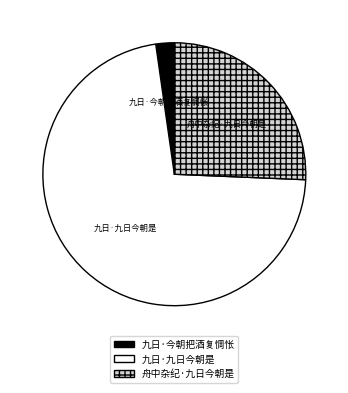

Rank the categories by value from lowest to highest.

九日·今朝把酒复惆怅, 舟中杂纪·九日今朝是, 九日·九日今朝是